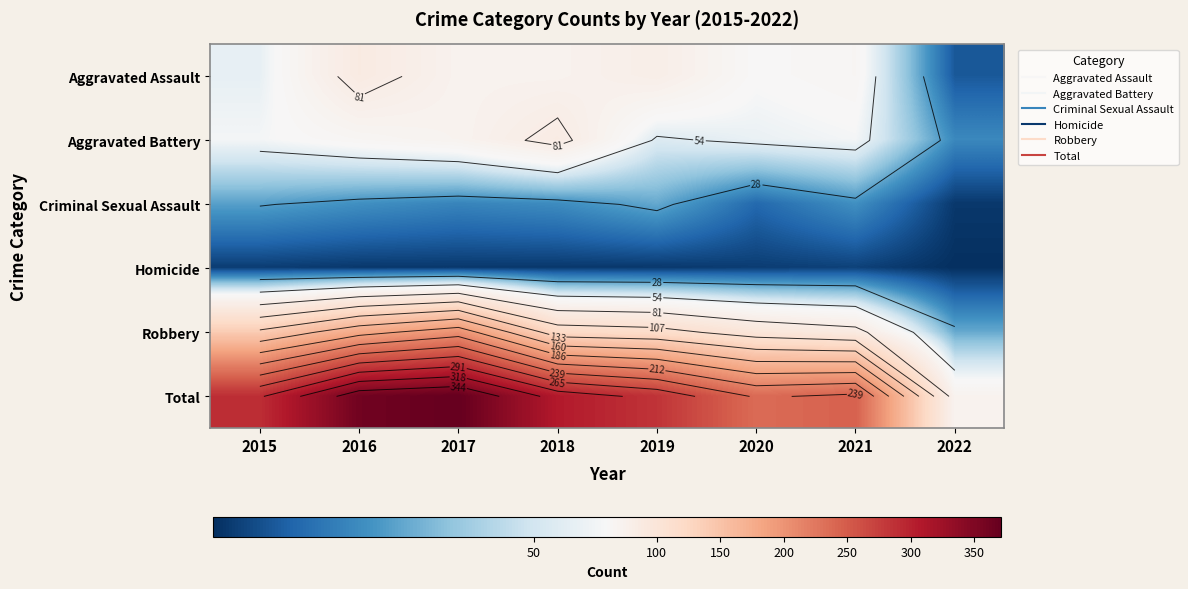

What is the smallest value displayed?

2